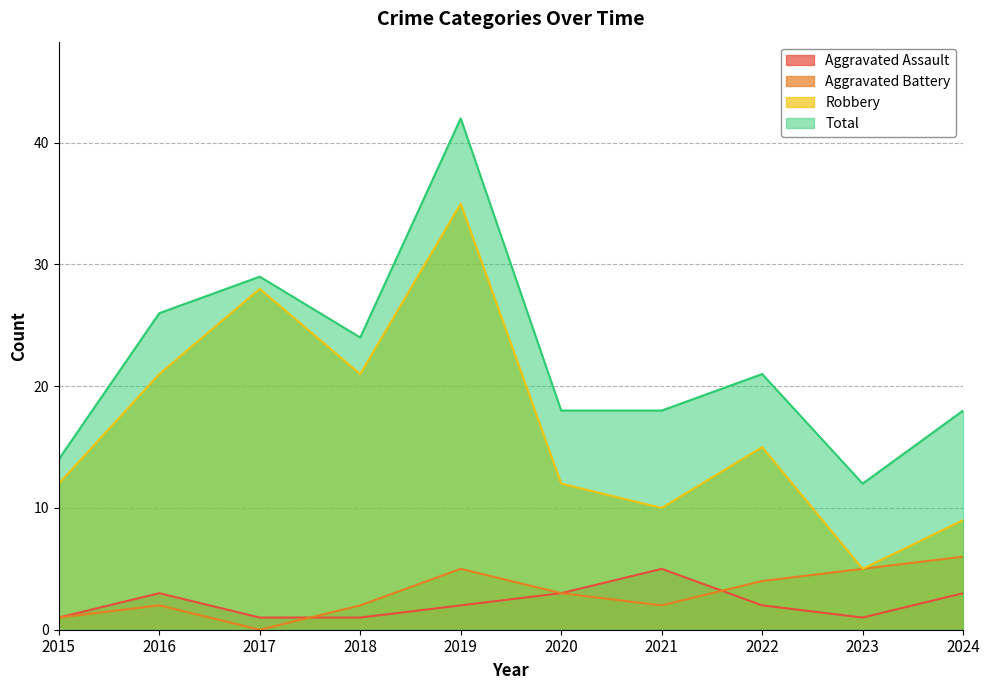

Count the number of categories in the chart.

10